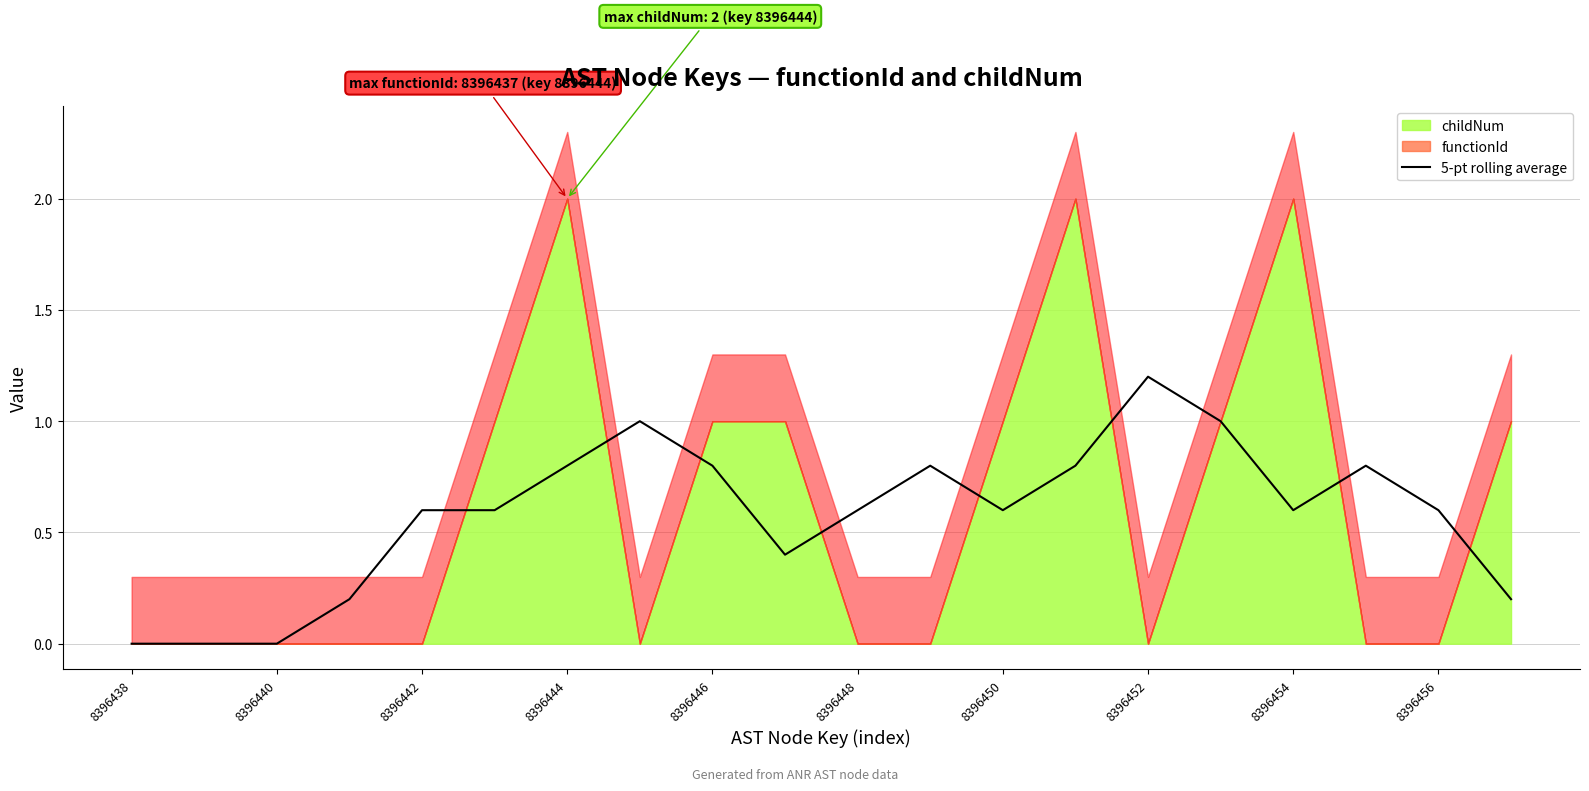

How many values are between 0 and 1?

19